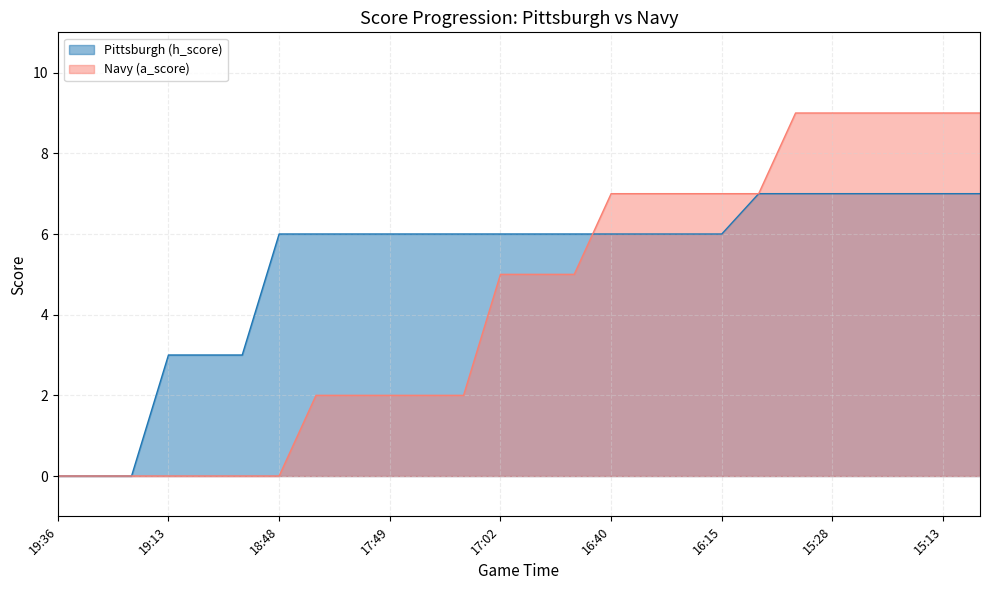

The value of Navy (a_score) at 19:02 is 0. True or false?

True